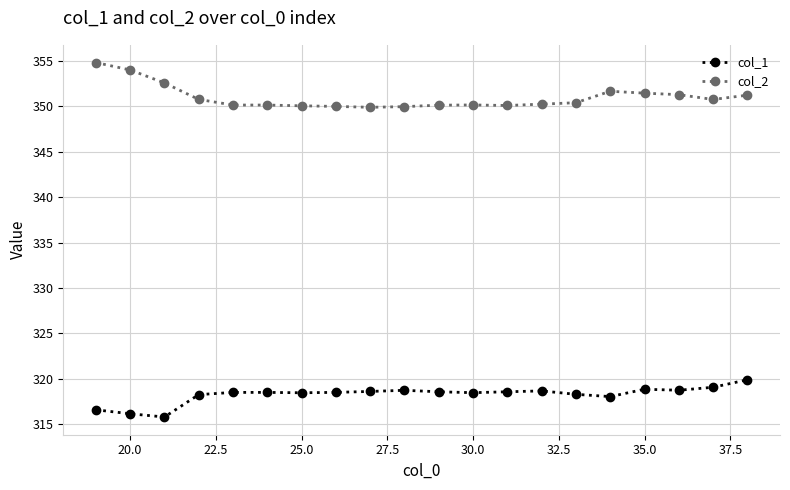

Does the chart have visible grid lines?

Yes